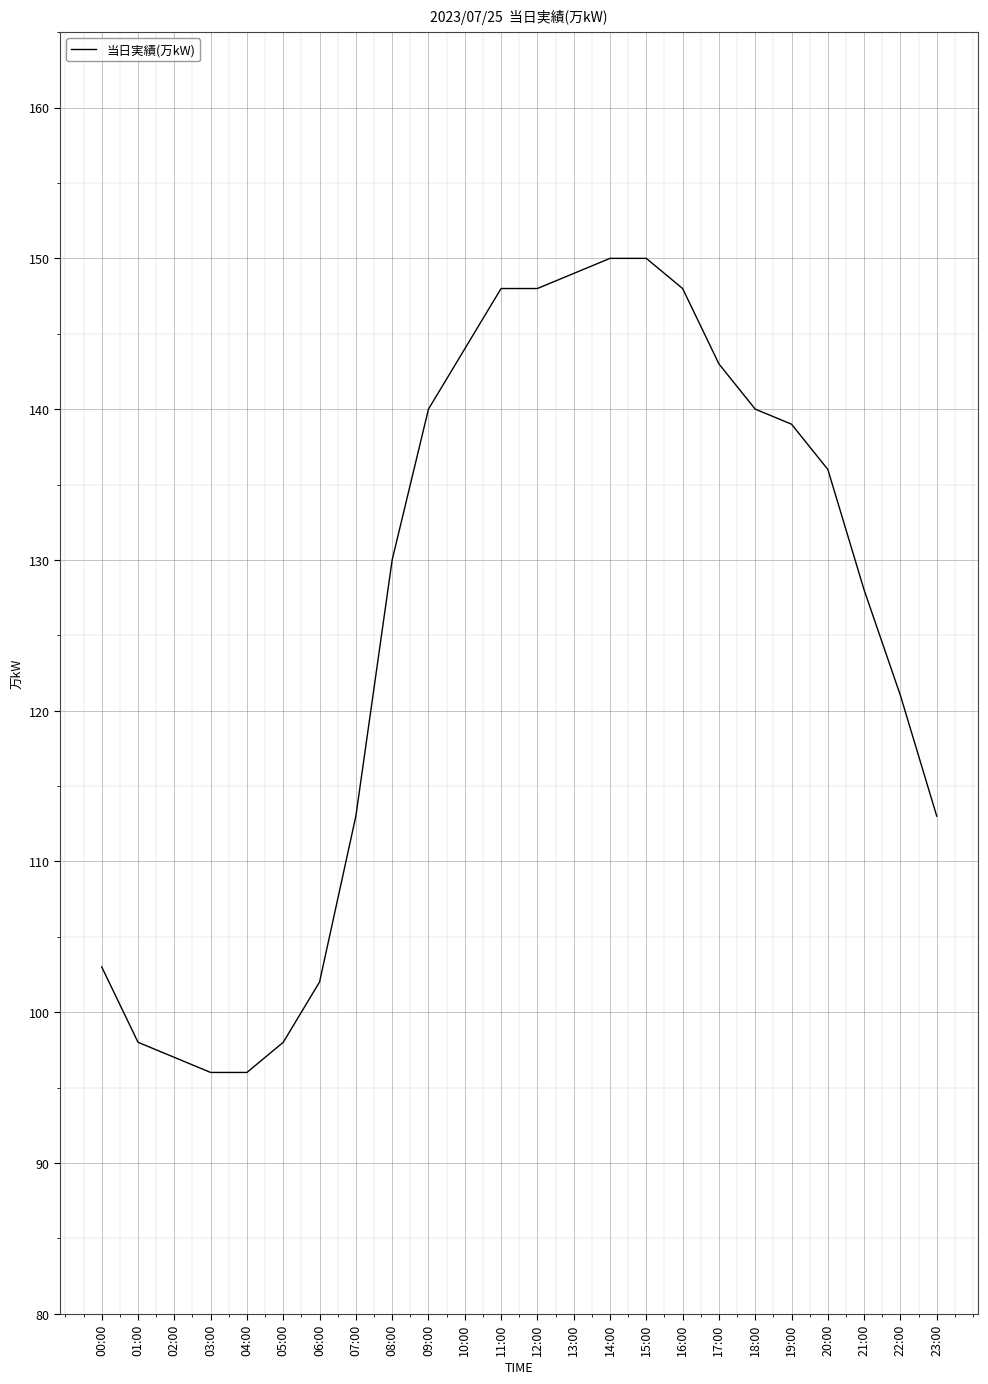

Reading right to left, what are all the values shown in this chart?

23:00=113	22:00=121	21:00=128	20:00=136	19:00=139	18:00=140	17:00=143	16:00=148	15:00=150	14:00=150	13:00=149	12:00=148	11:00=148	10:00=144	09:00=140	08:00=130	07:00=113	06:00=102	05:00=98	04:00=96	03:00=96	02:00=97	01:00=98	00:00=103